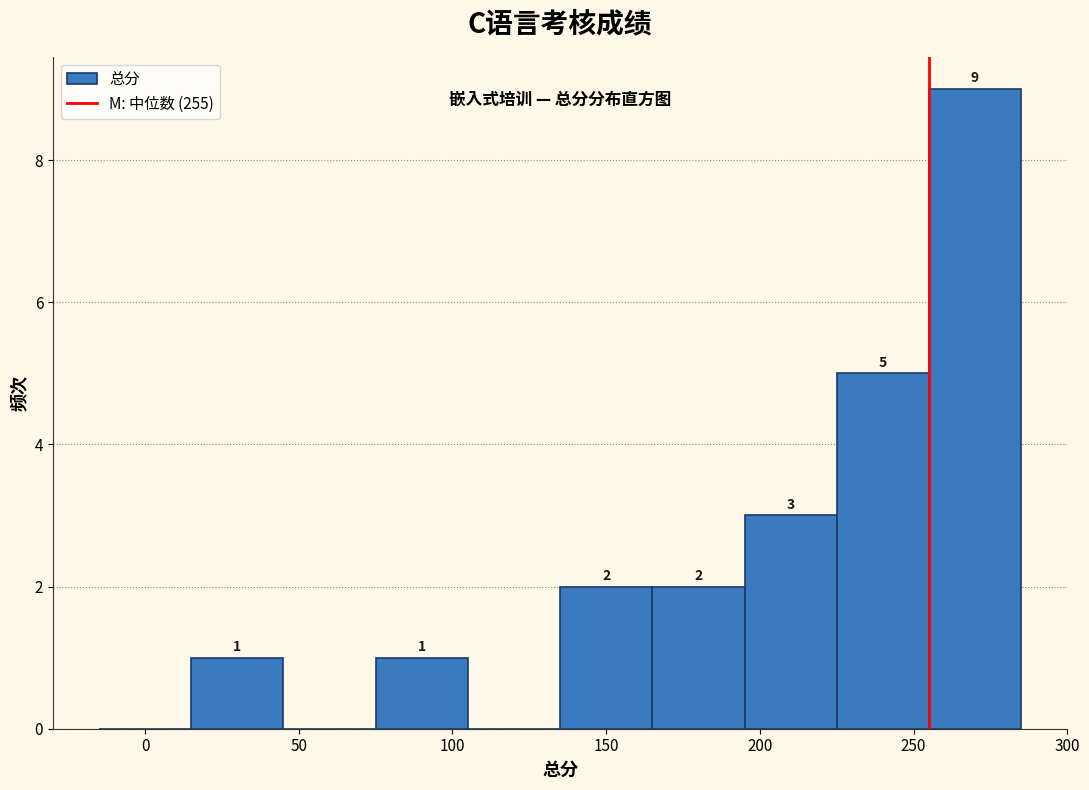

Over which range of the x-axis is the bar tallest?

255 to 285